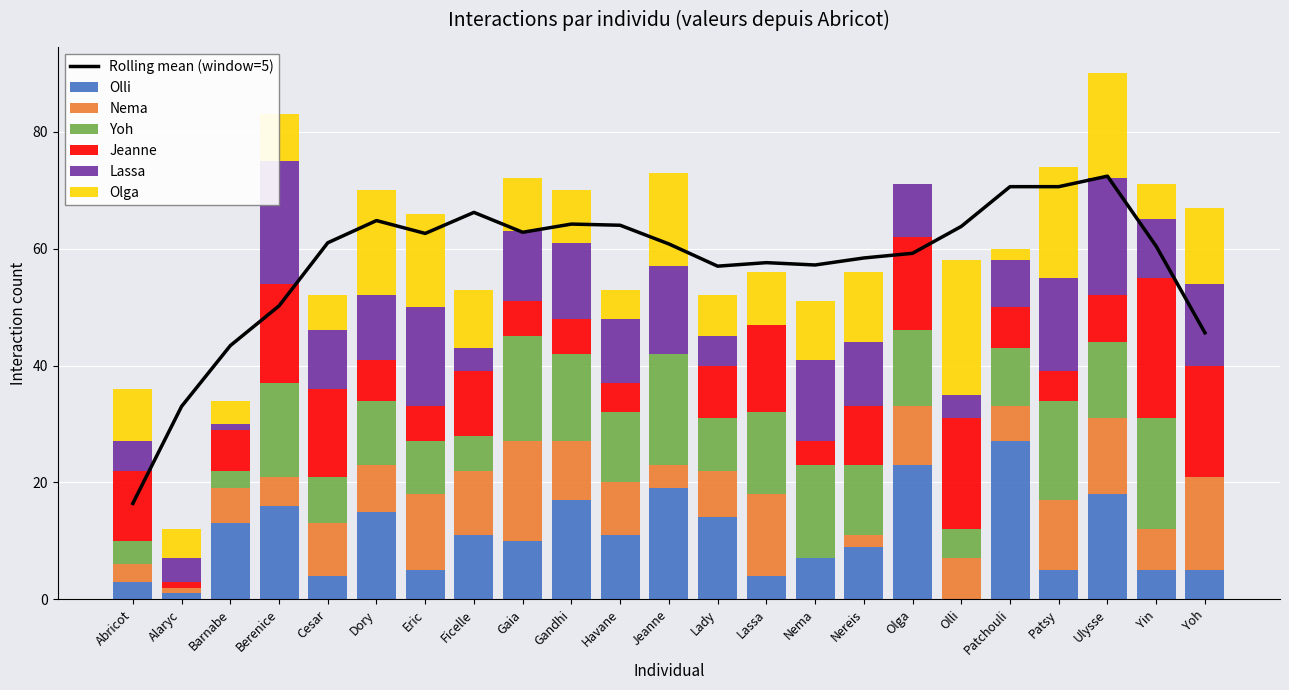

Where is Lassa nearest to the value 10?

Cesar